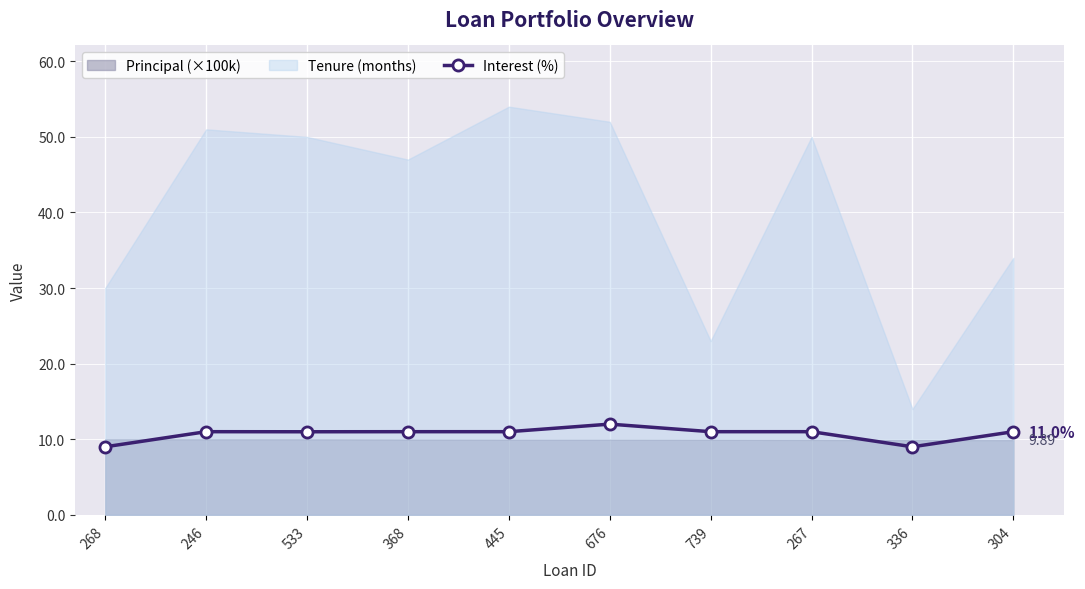

What is the minimum value shown in the chart?

9.0